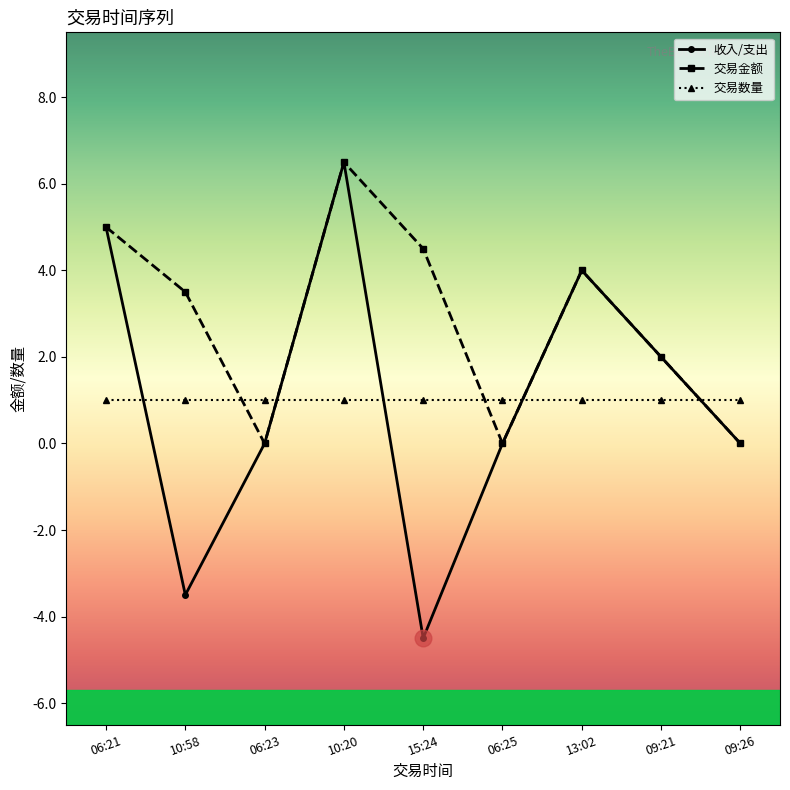

Which series ends up on top after the final intersection of 交易金额 and 交易数量?

交易数量